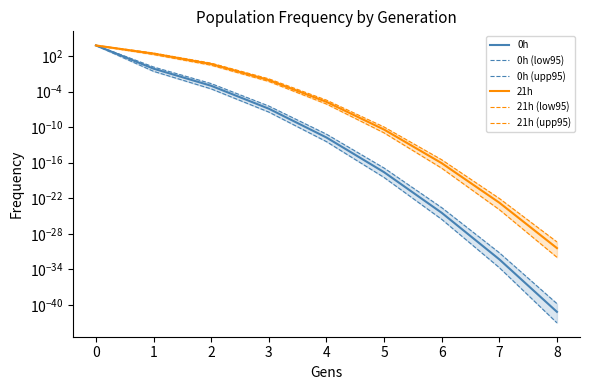

How many data points does each series have?

9